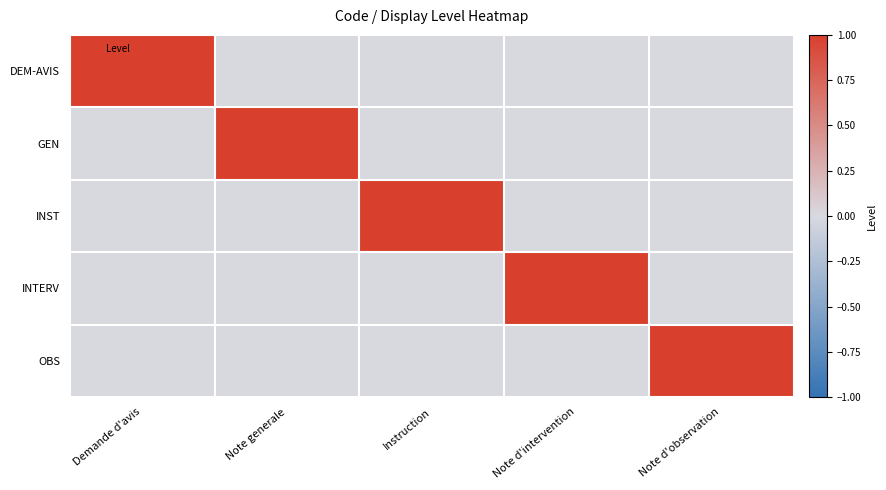

Reading left to right, extract all data points from this chart.

DEM-AVIS: Demande d'avis=1	Note generale=0	Instruction=0	Note d'intervention=0	Note d'observation=0
GEN: Demande d'avis=0	Note generale=1	Instruction=0	Note d'intervention=0	Note d'observation=0
INST: Demande d'avis=0	Note generale=0	Instruction=1	Note d'intervention=0	Note d'observation=0
INTERV: Demande d'avis=0	Note generale=0	Instruction=0	Note d'intervention=1	Note d'observation=0
OBS: Demande d'avis=0	Note generale=0	Instruction=0	Note d'intervention=0	Note d'observation=1